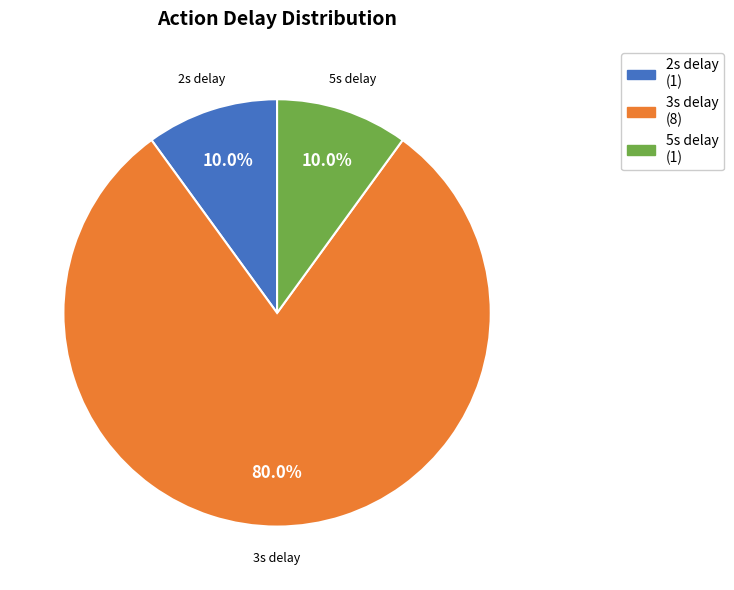

Is 5s delay (1) the majority of the pie?

No